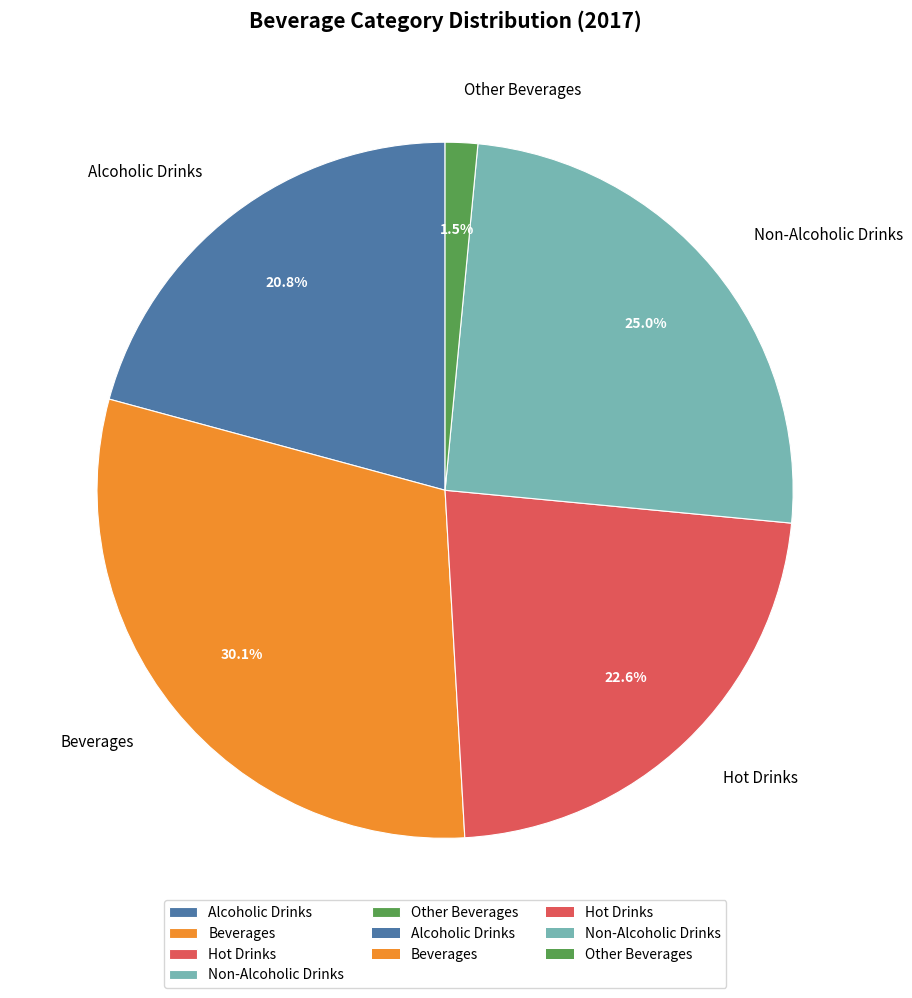

True or false: Hot Drinks accounts for 23% of the total.

True